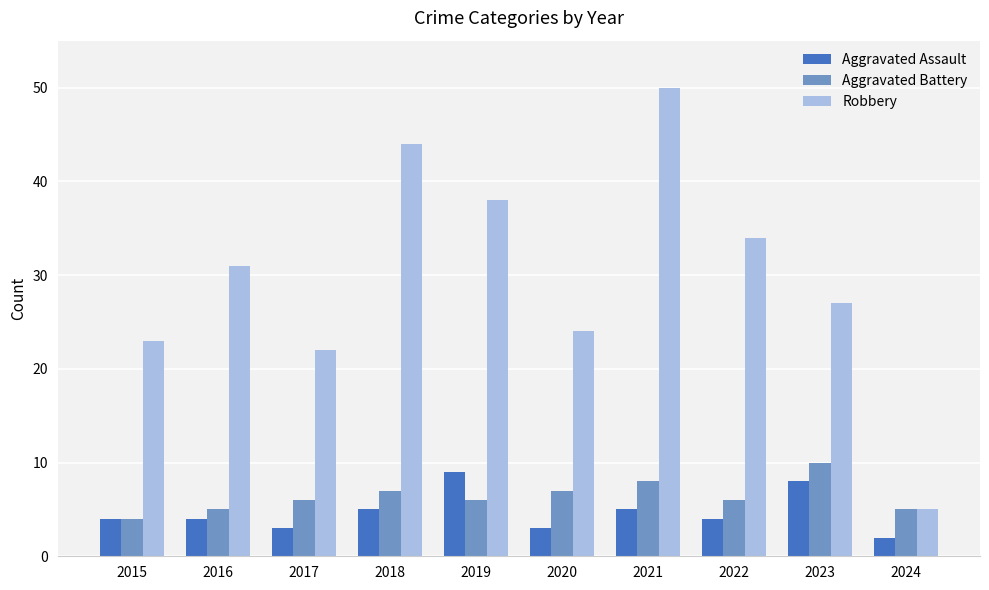

Are the bars horizontal?

No